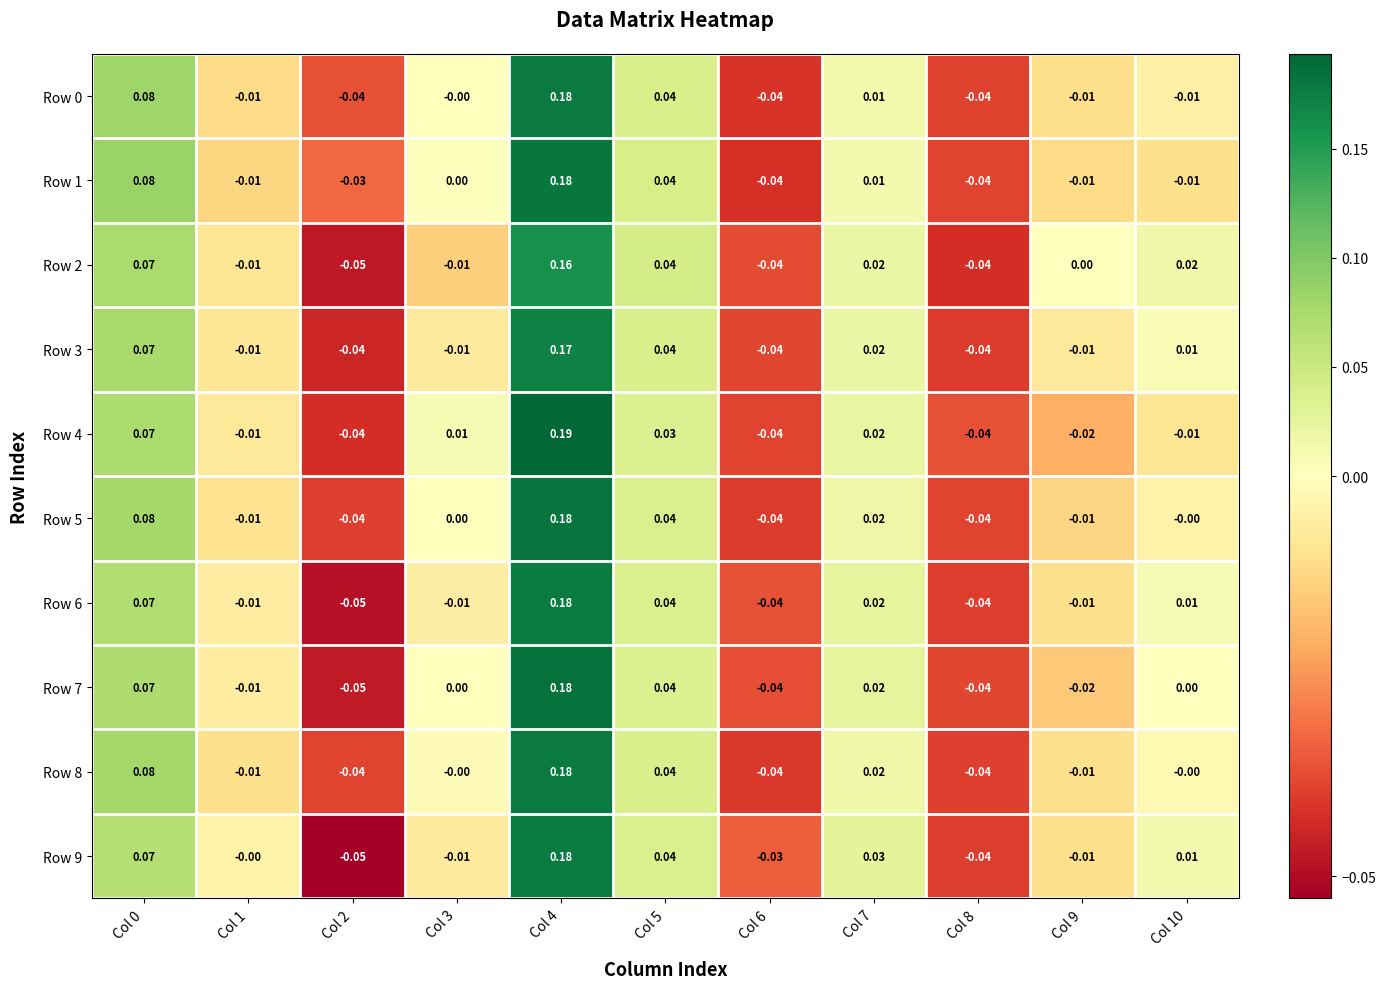

Is the value of Row 2 at Col 6 greater than the value of Row 1 at Col 1?

No